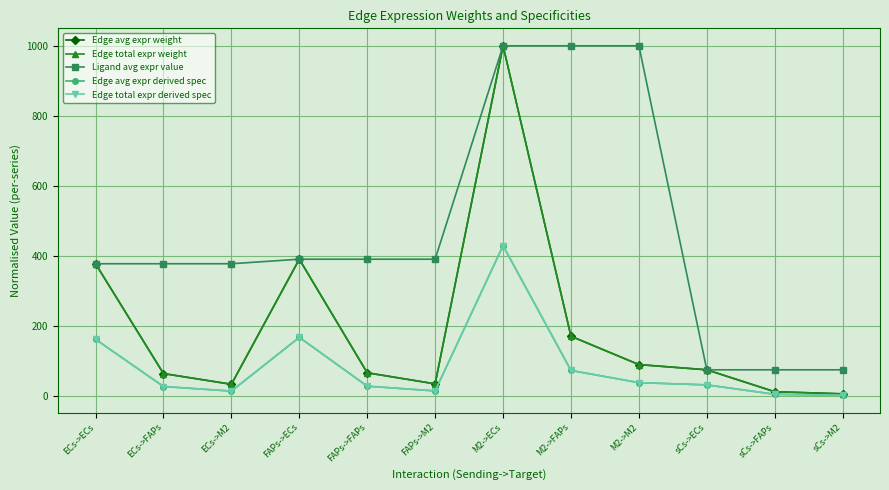

What is the total value across all series at ECs->FAPs?

563.2